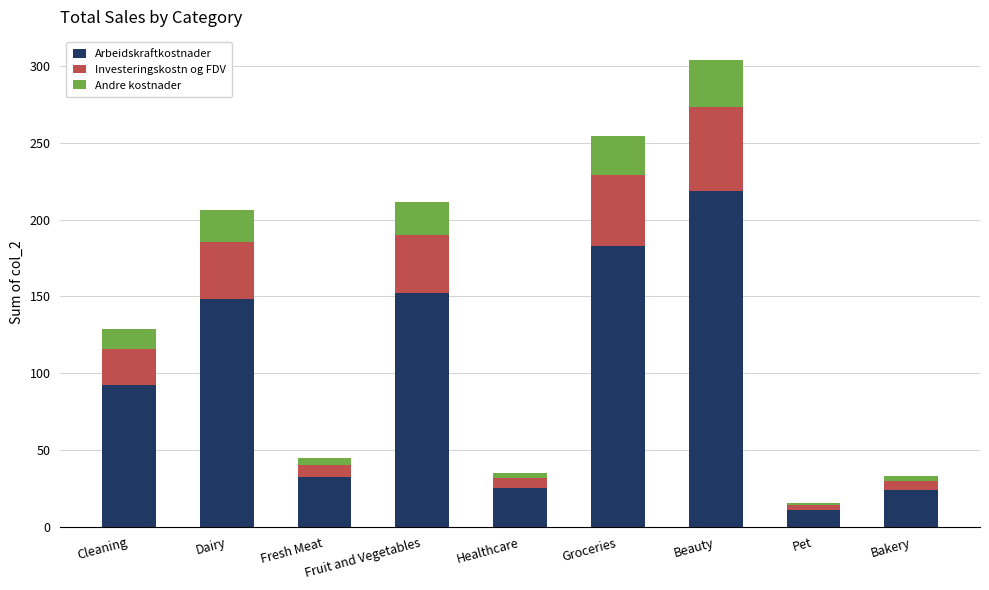

What are all the series names shown in the legend?

Arbeidskraftkostnader, Investeringskostn og FDV, Andre kostnader